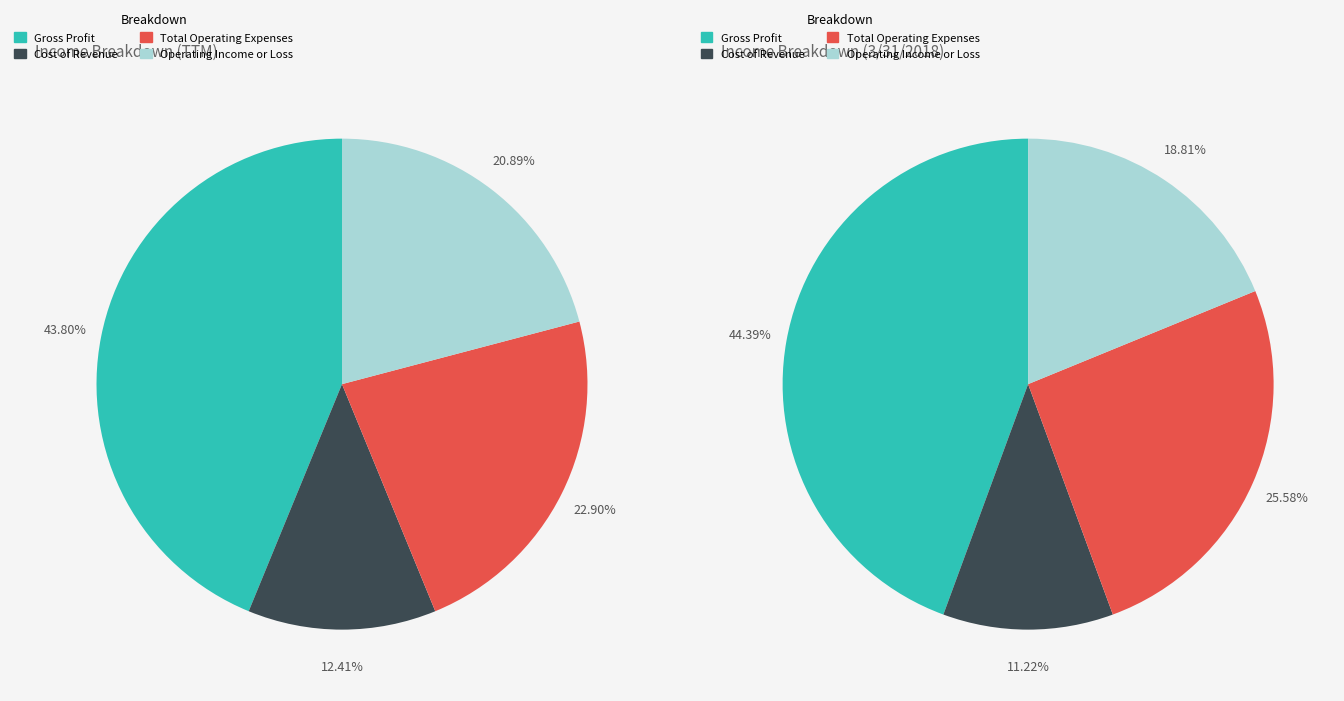

What is the total percentage of Total Operating Expenses and Cost of Revenue?

35.3%